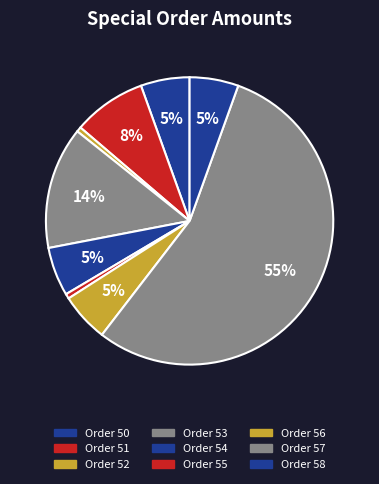

Count the number of slices in the pie.

9